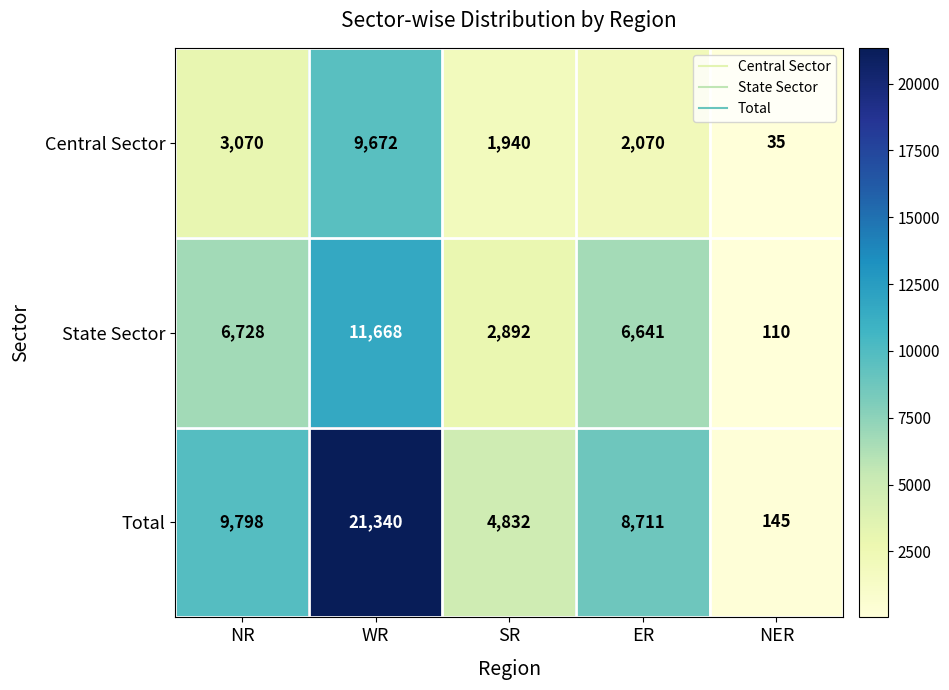

What is the difference between the maximum and minimum values in the Central Sector series?

9637